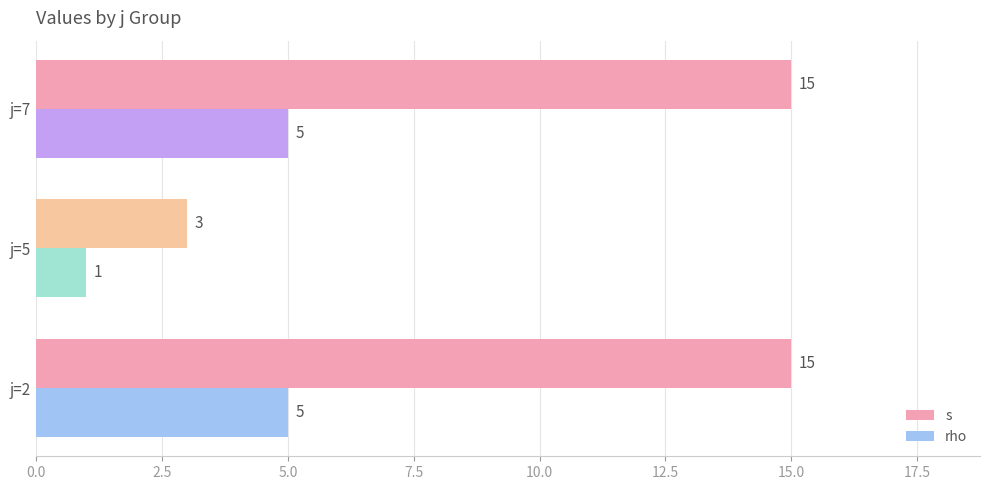

How many data points in rho are less than 5?

1